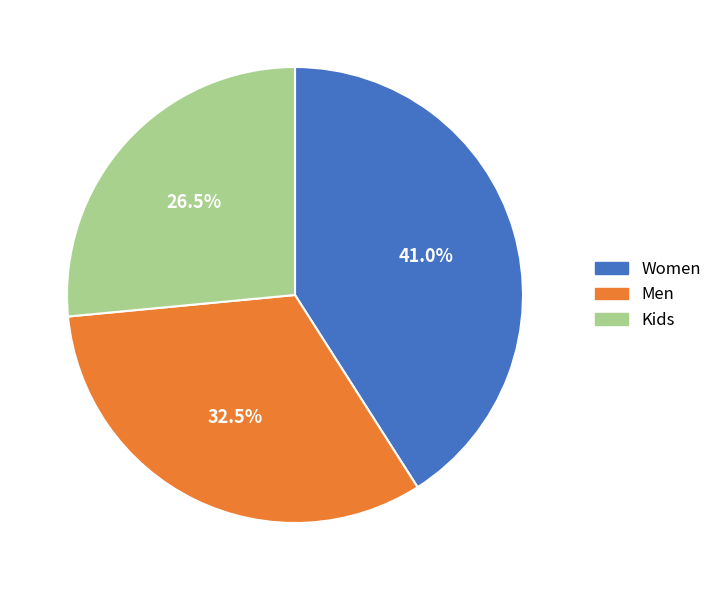

To the nearest percent, what percentage of the pie is Women?

41%